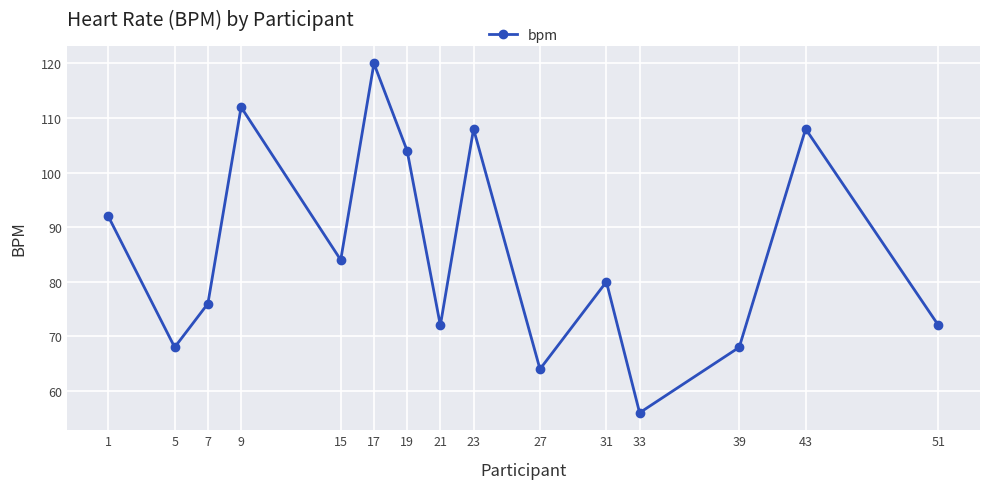

What is the sum of the values at 39 and 5?

136